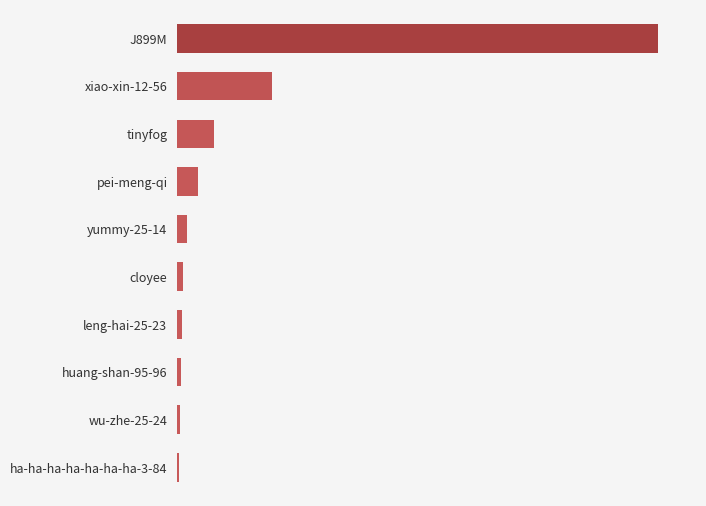

Are the bars horizontal?

Yes